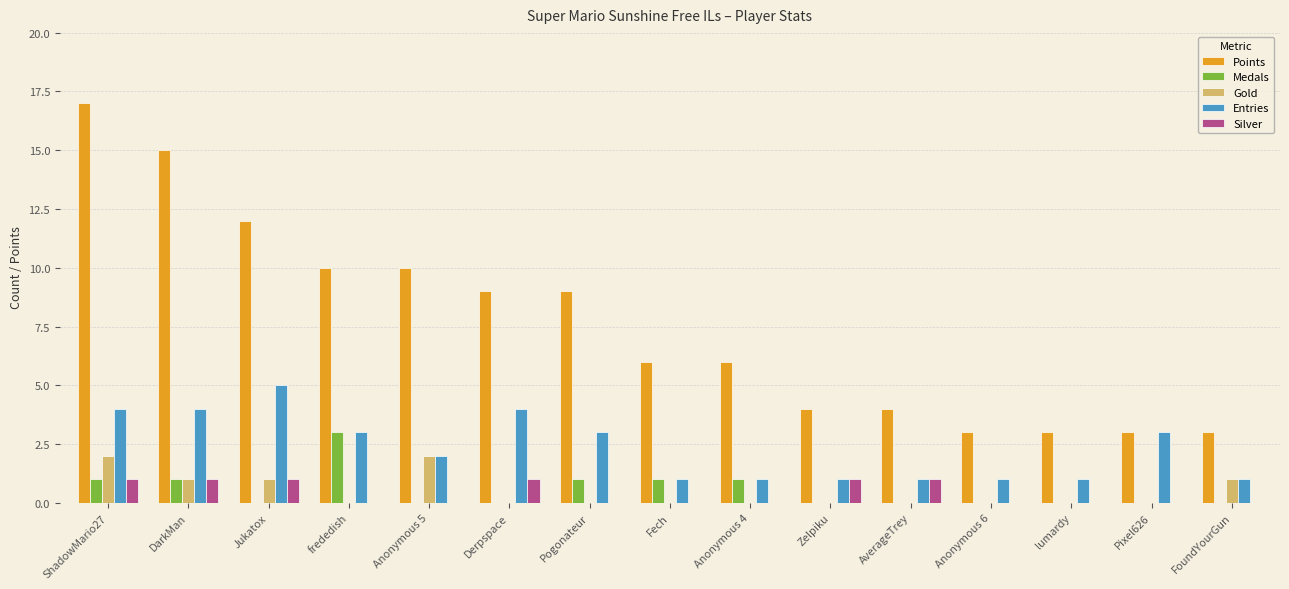

The Points series shows 3 at lumardy. True or false?

True